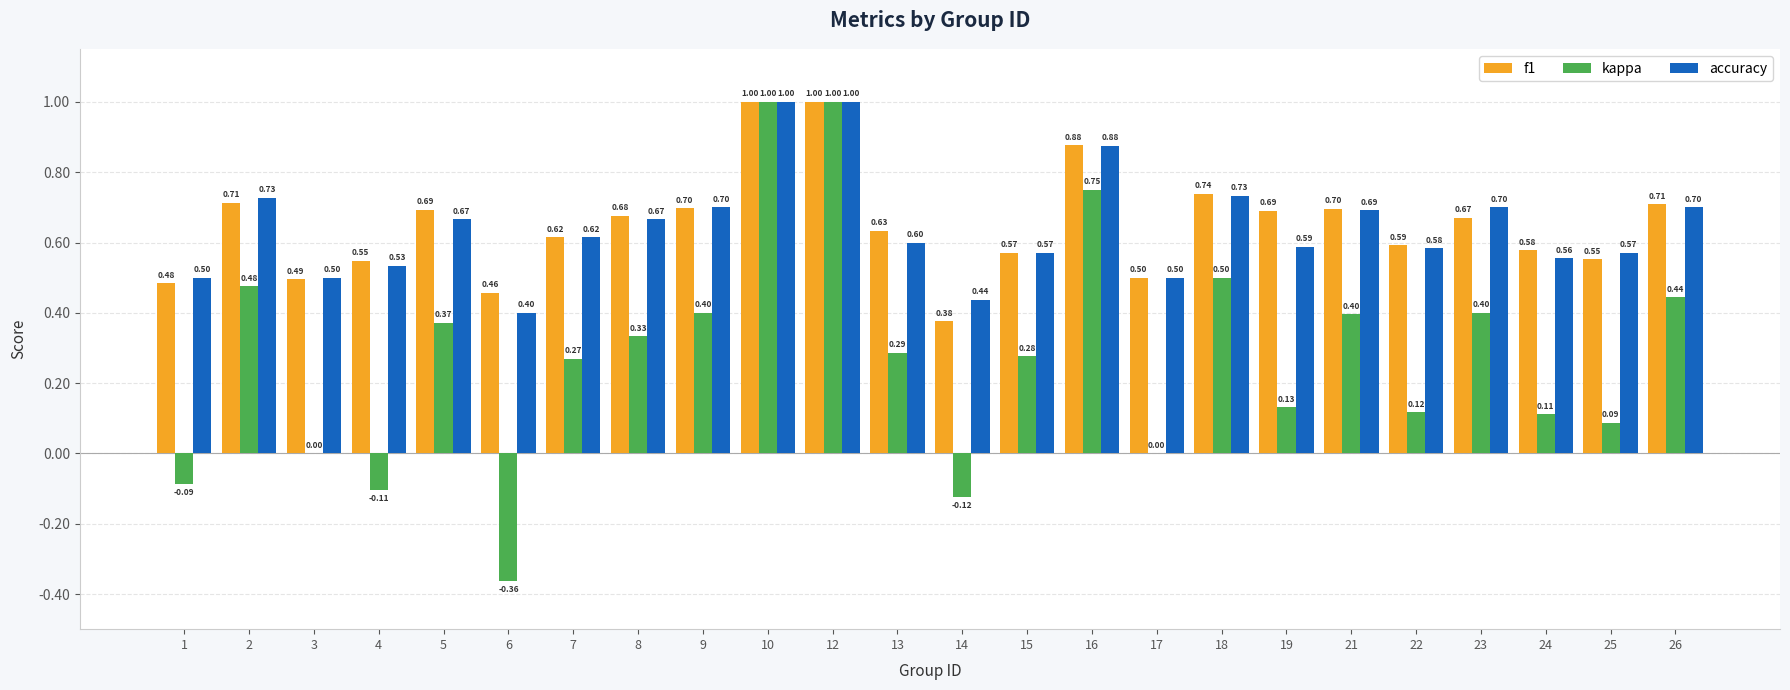

What is the total value across all series at 15?

1.4